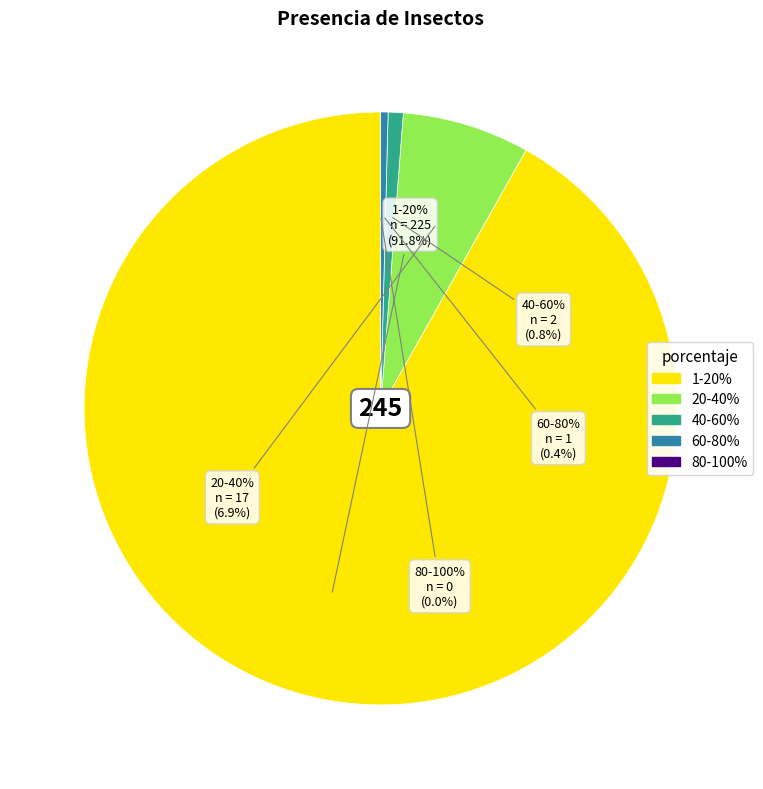

Do 60-80% and 80-100% together represent more than half of the pie?

No